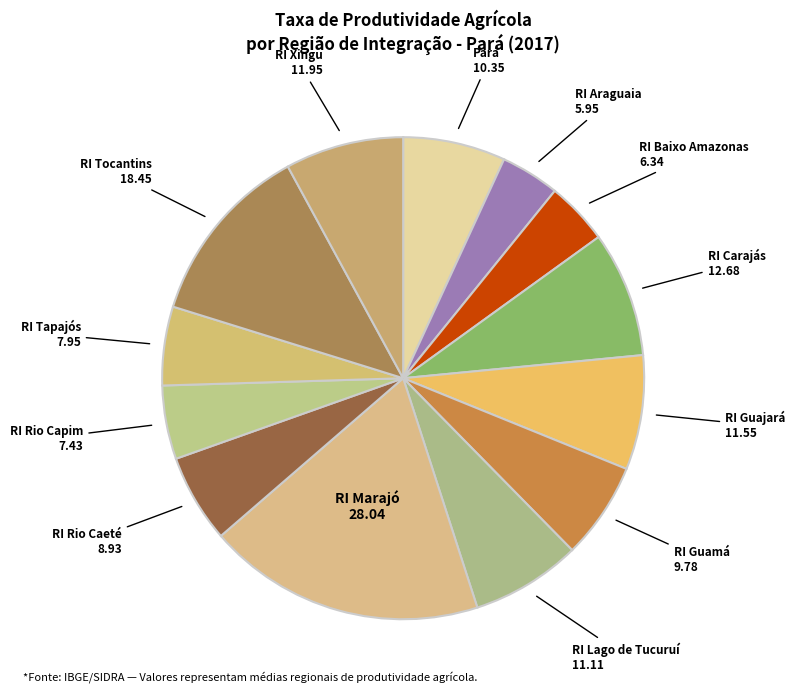

Count the number of slices in the pie.

13